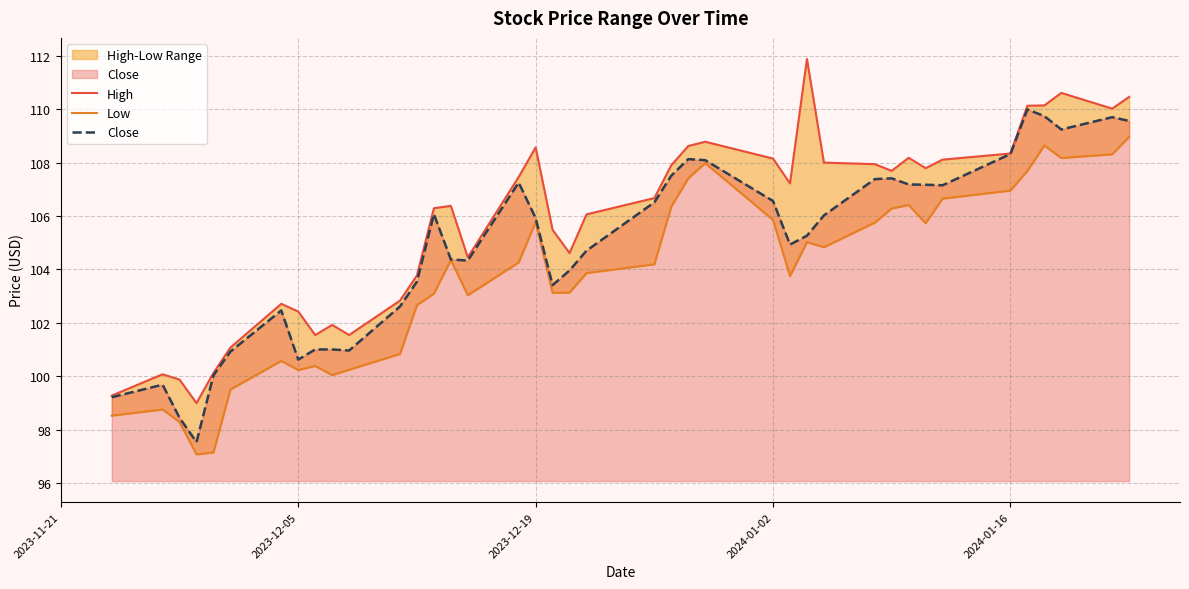

Rank the series by their maximum value, from lowest to highest.

Low, Close, High